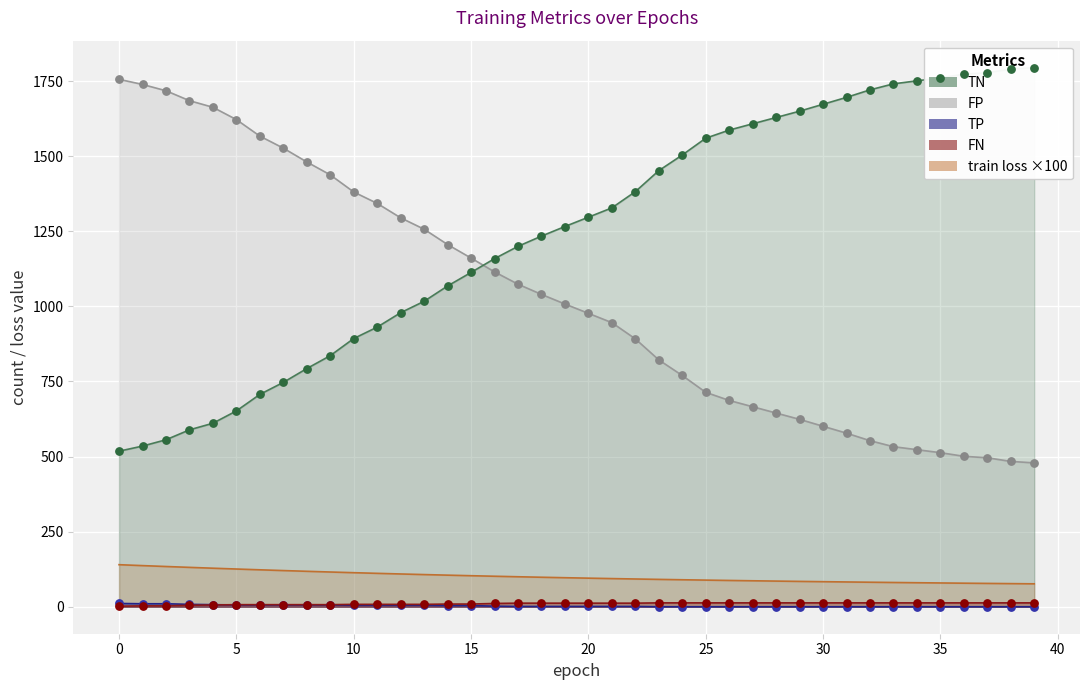

Is the value of FN at 16 greater than the value of FP at 6?

No